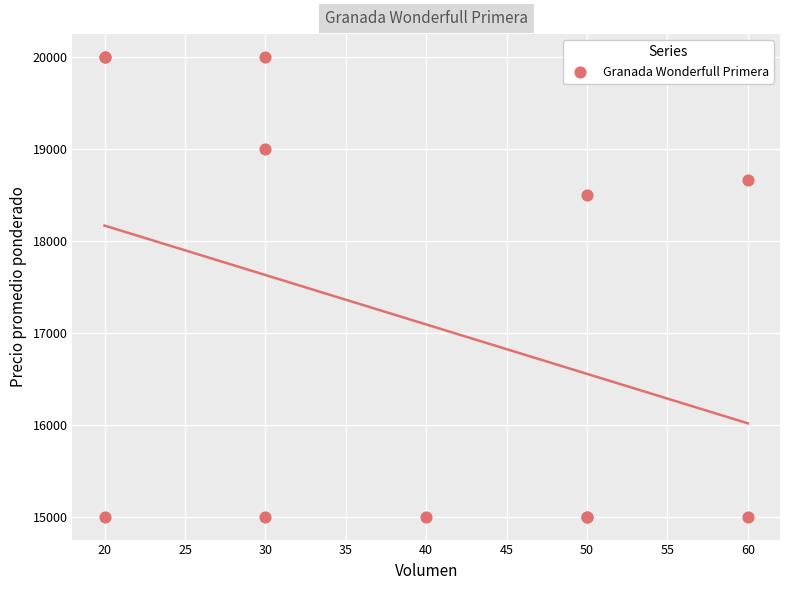

What Y value in the scatter plot is closest to 17500?

18500